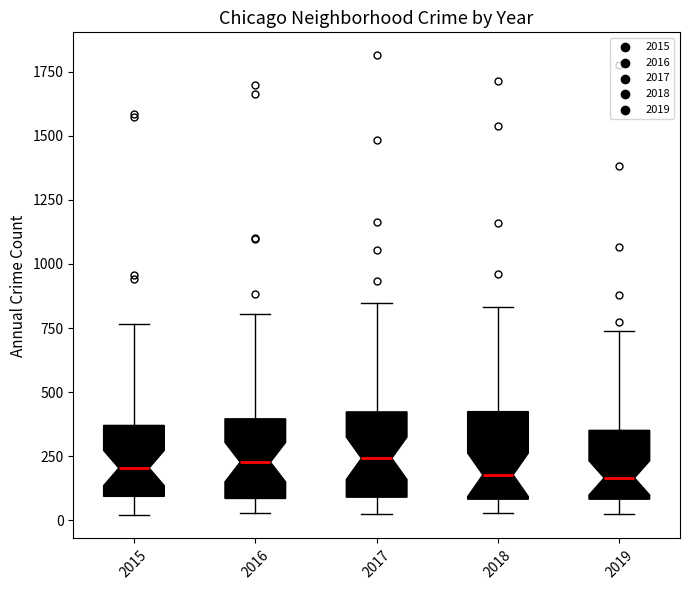

Where does the median line of the box at x = 2017 sit on the y-axis? The values are not printed on the chart, so give them approximately, as read against the axis.

250